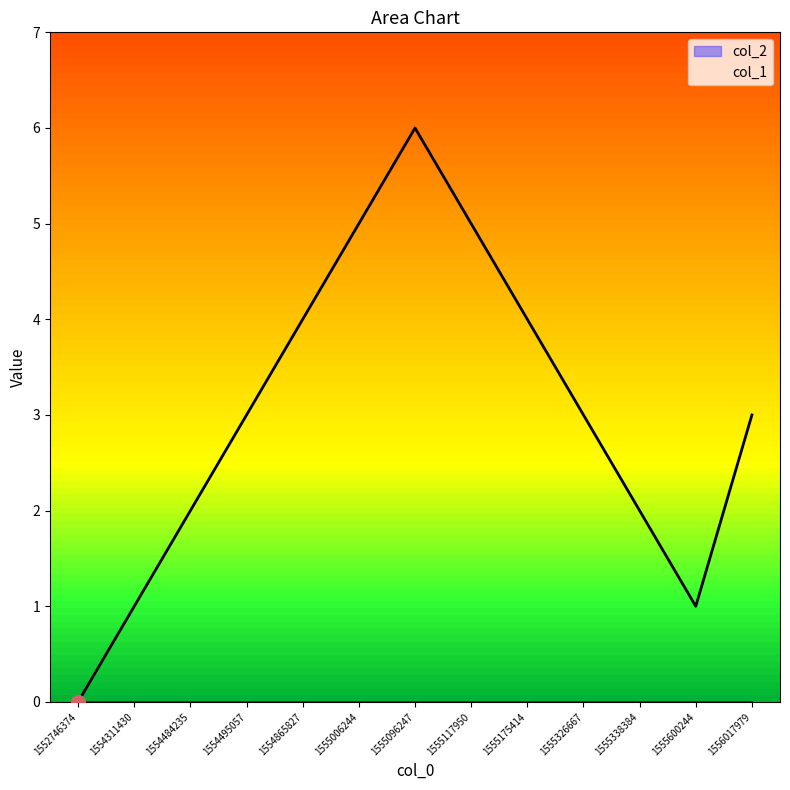

How many values are above zero?

12